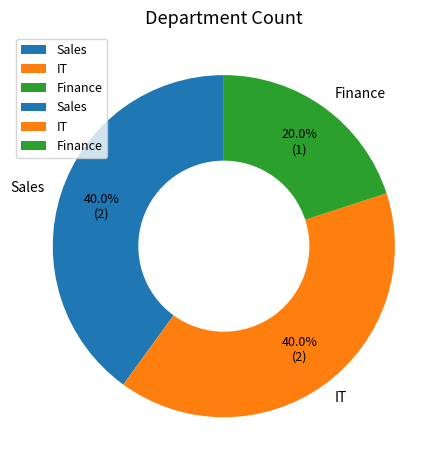

What percentage is the Finance slice, to the nearest percent?

20%